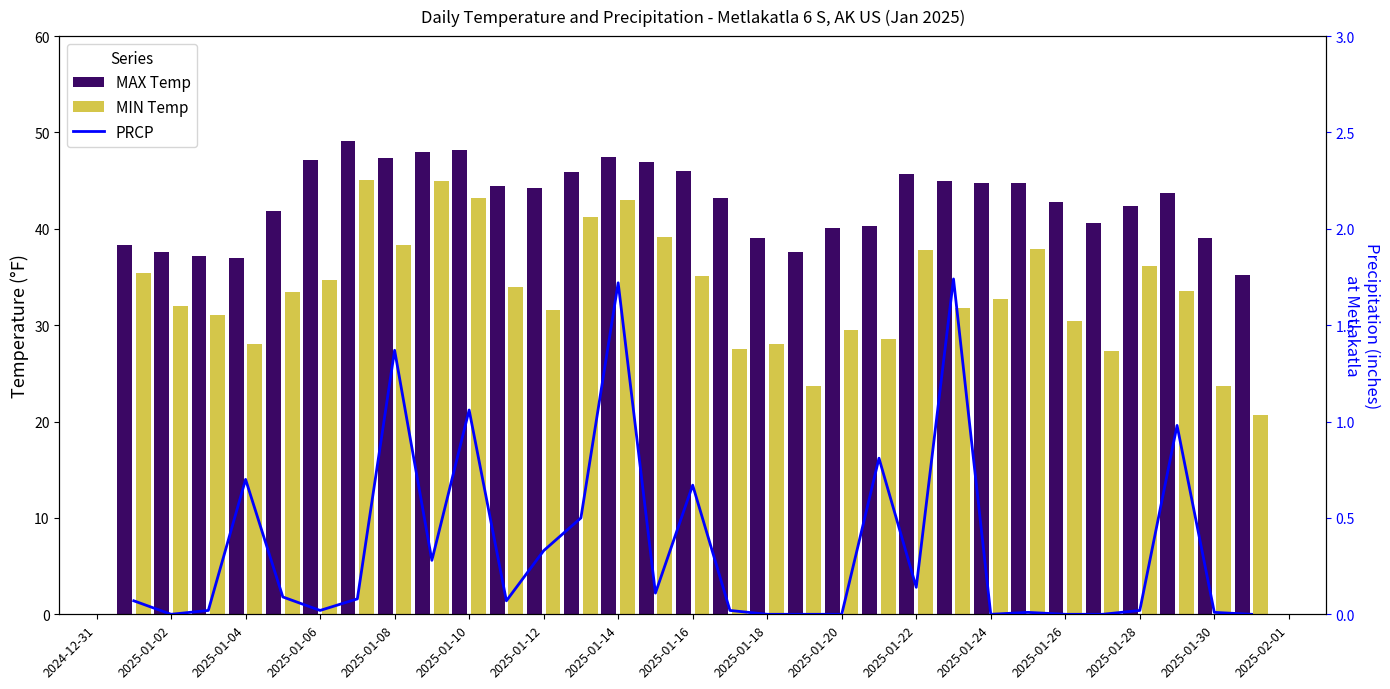

Reading right to left, list all the values displayed in this chart.

MAX Temp: 35.2	39.0	43.7	42.4	40.6	42.8	44.8	44.8	45.0	45.7	40.3	40.1	37.6	39.0	43.2	46.0	46.9	47.5	45.9	44.2	44.4	48.2	48.0	47.3	49.1	47.1	41.9	37.0	37.2	37.6	38.3
MIN Temp: 20.7	23.7	33.6	36.1	27.3	30.4	37.9	32.7	31.8	37.8	28.6	29.5	23.7	28.0	27.5	35.1	39.2	43.0	41.2	31.6	34.0	43.2	45.0	38.3	45.1	34.7	33.4	28.0	31.1	32.0	35.4
PRCP: 0.0	0.0	1.0	0.0	0.0	0.0	0.0	0.0	1.7	0.1	0.8	0.0	0.0	0.0	0.0	0.7	0.1	1.7	0.5	0.3	0.1	1.1	0.3	1.4	0.1	0.0	0.1	0.7	0.0	0.0	0.1